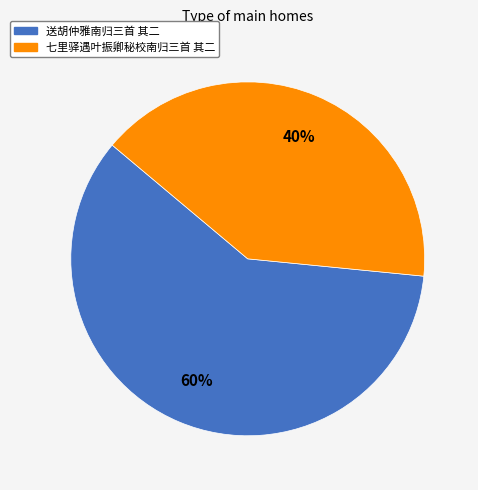

To the nearest percent, what portion does 送胡仲雅南归三首 其二 represent?

60%